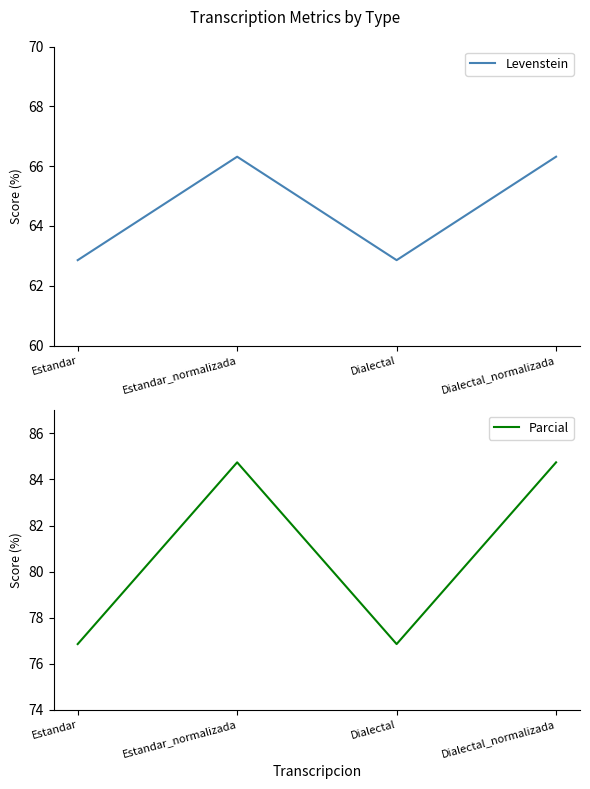

True or false: Parcial and Levenstein cross at least once.

False